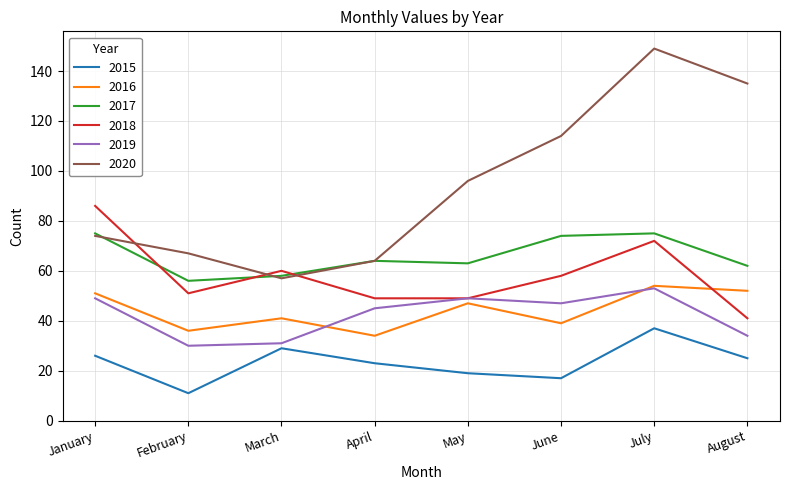

How many lines are shown in the chart?

6